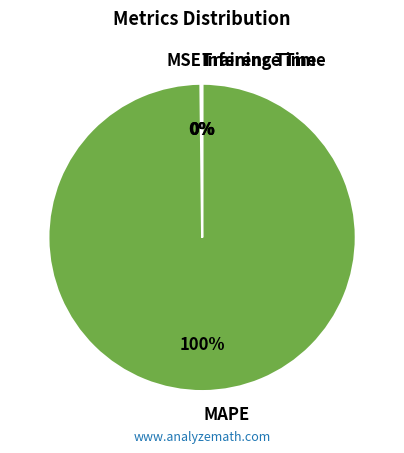

Which slice is the largest?

MAPE